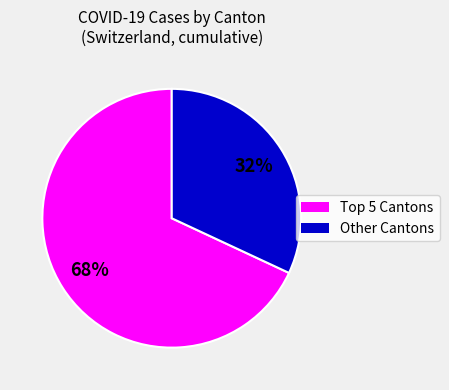

How many slices are in this pie chart?

2